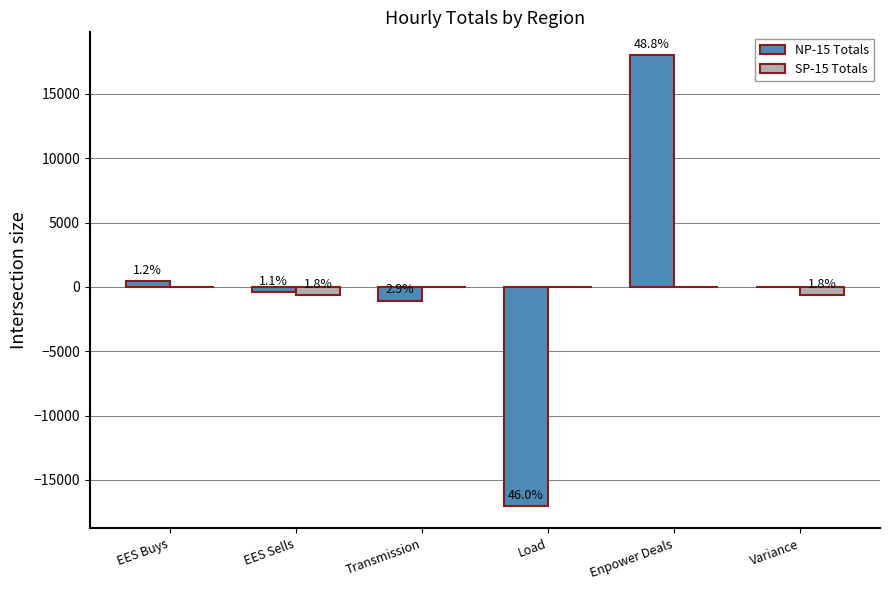

The SP-15 Totals series shows -216.4 at Transmission. True or false?

False